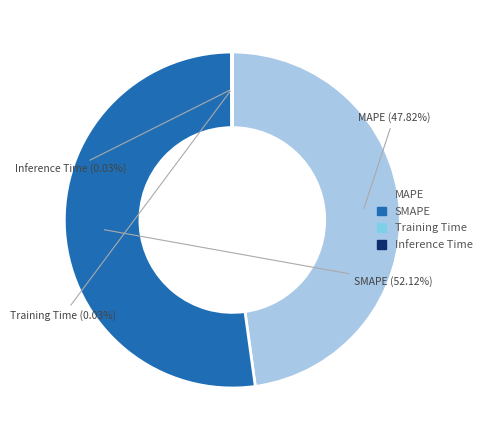

Is there a majority slice in this chart?

Yes